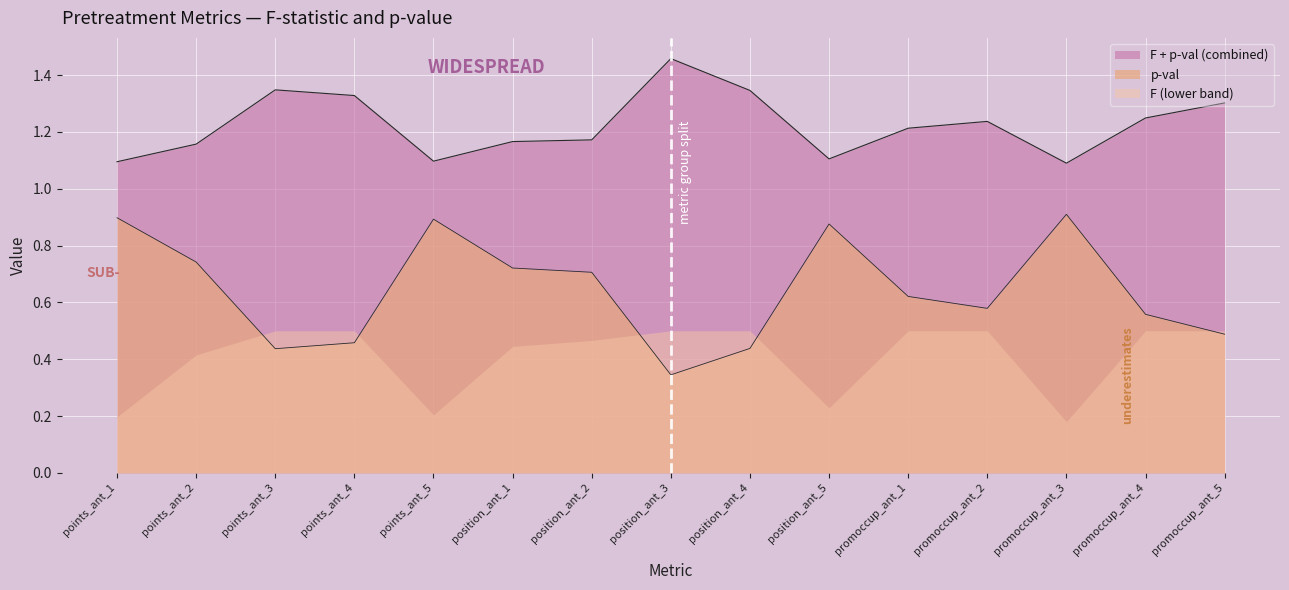

List the labels in order of value, smallest first.

position_ant_3, points_ant_3, position_ant_4, points_ant_4, promoccup_ant_5, promoccup_ant_4, promoccup_ant_2, promoccup_ant_1, position_ant_2, position_ant_1, points_ant_2, position_ant_5, points_ant_5, points_ant_1, promoccup_ant_3